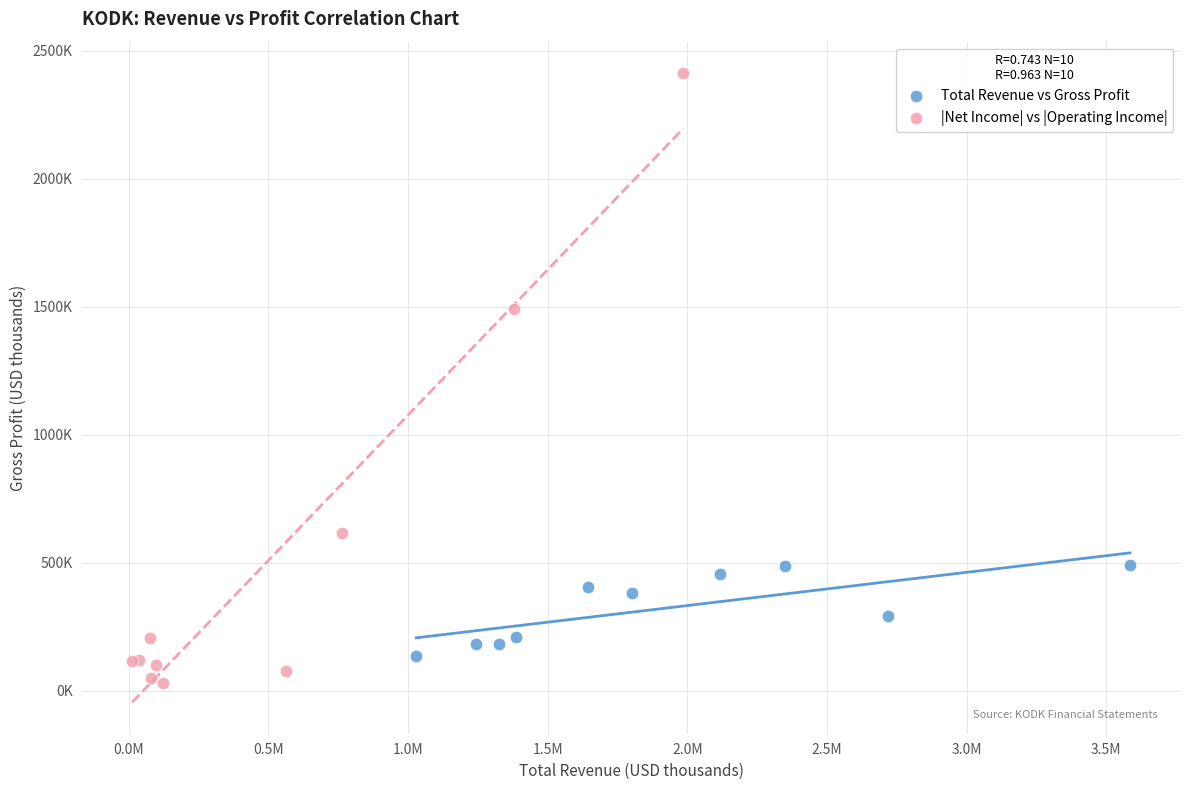

What are all the series names shown in the legend?

Total Revenue vs Gross Profit, |Net Income| vs |Operating Income|